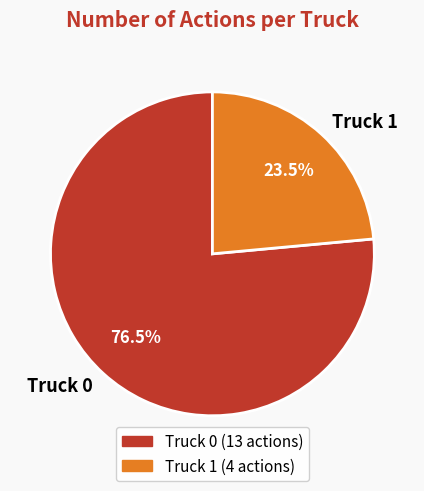

Combined, what portion of the pie is Truck 1 and Truck 0?

100.0%